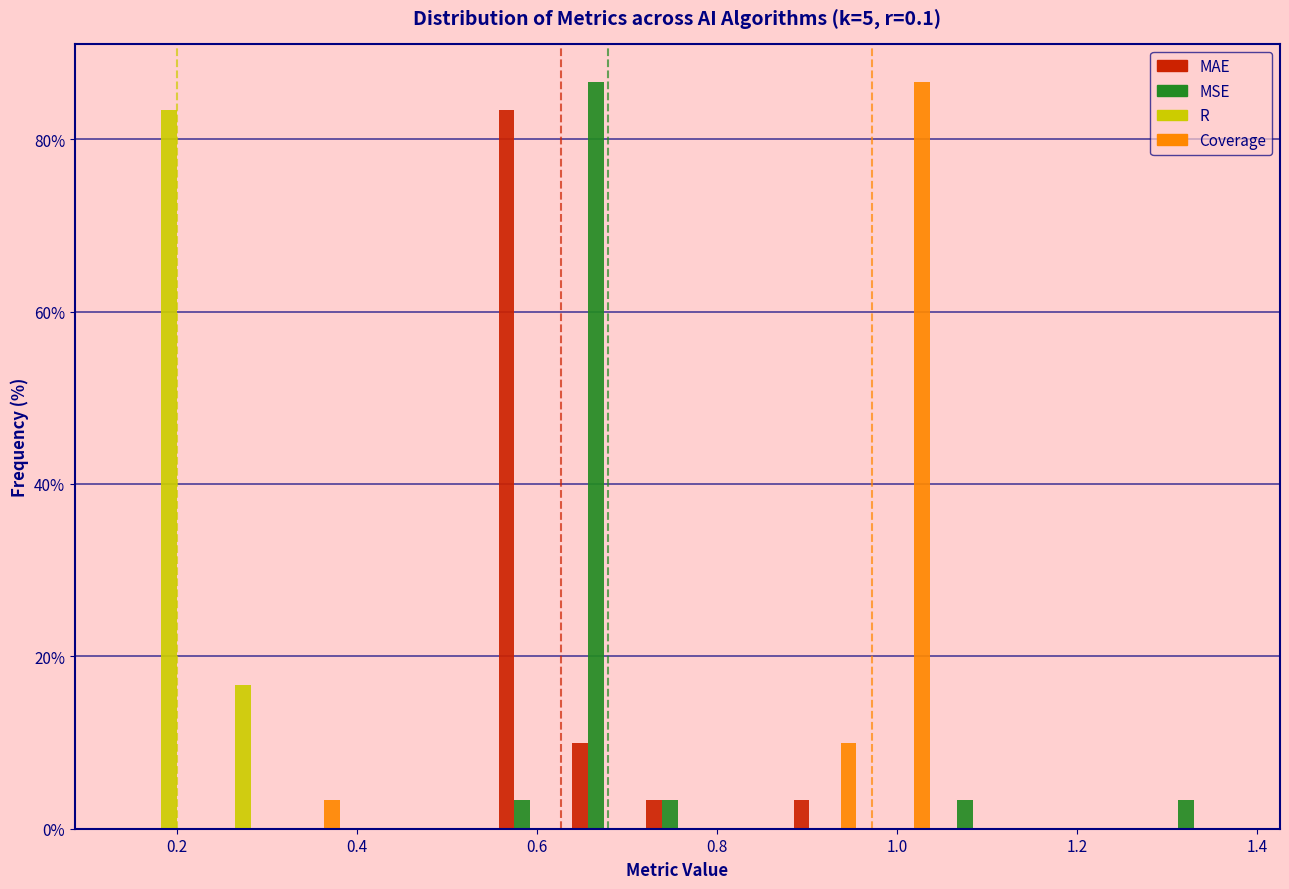

In the Coverage series, which range on the x-axis has the tallest bar?

0.96 to 1.04